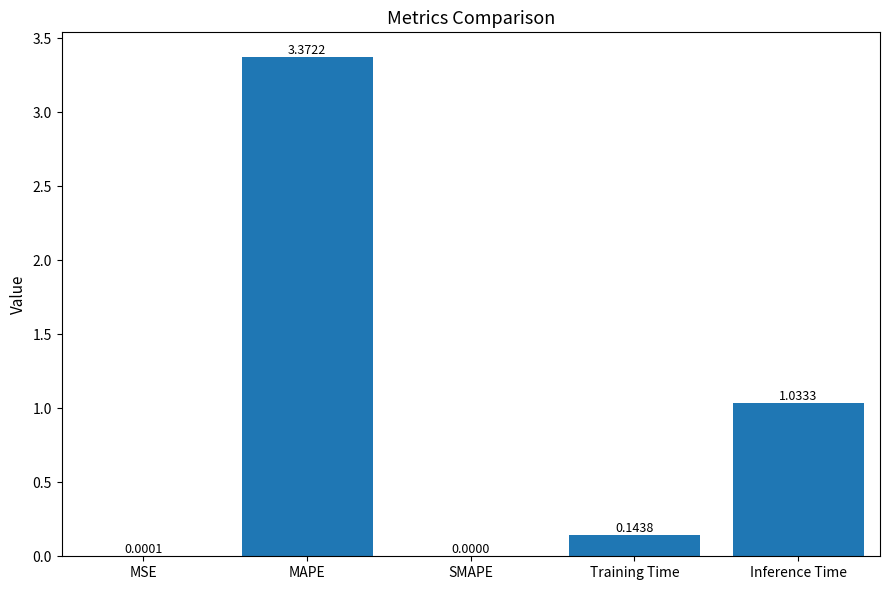

What is the change in value from MSE to Inference Time?

+1.0